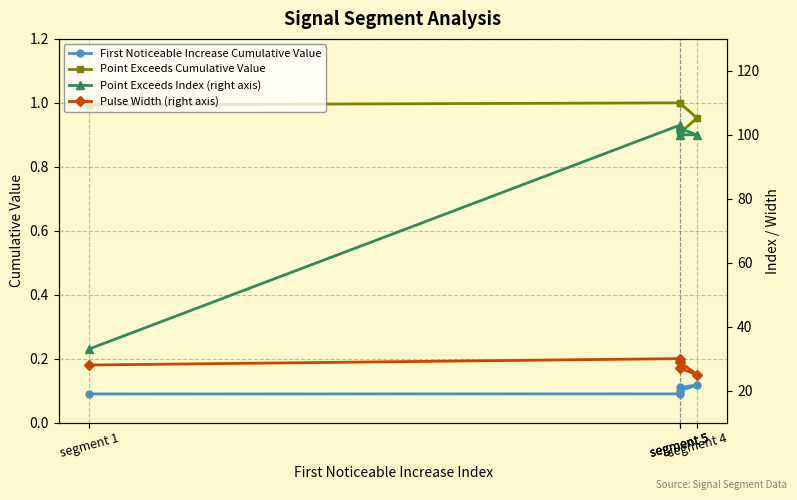

At which category does Pulse Width (right axis) reach its first local valley?

segment 4